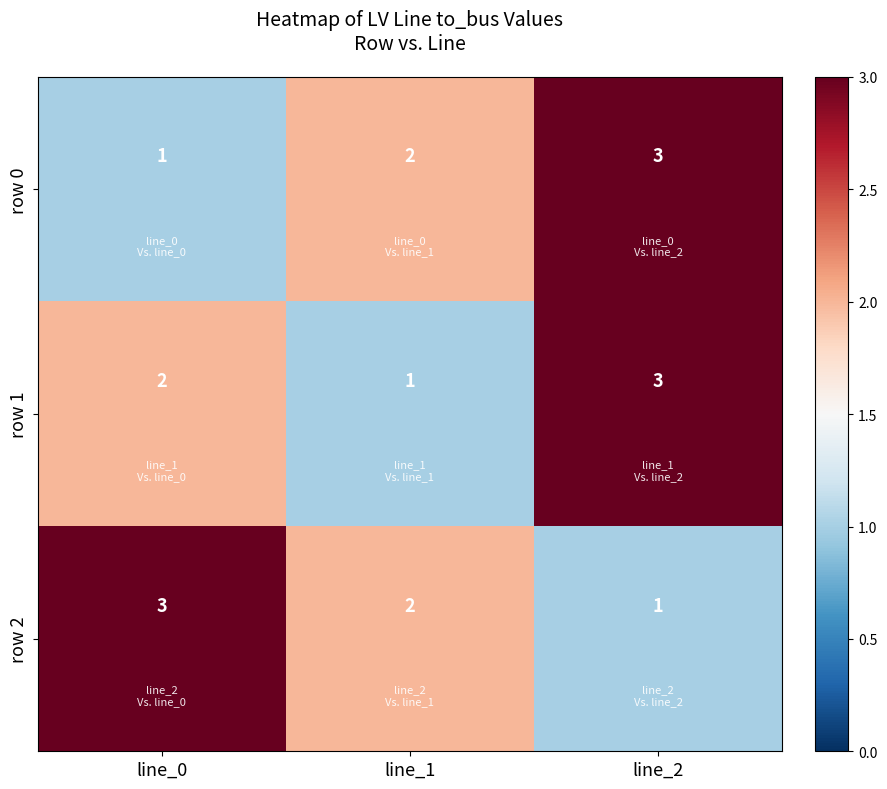

What is the total value across all series at line_2?

7